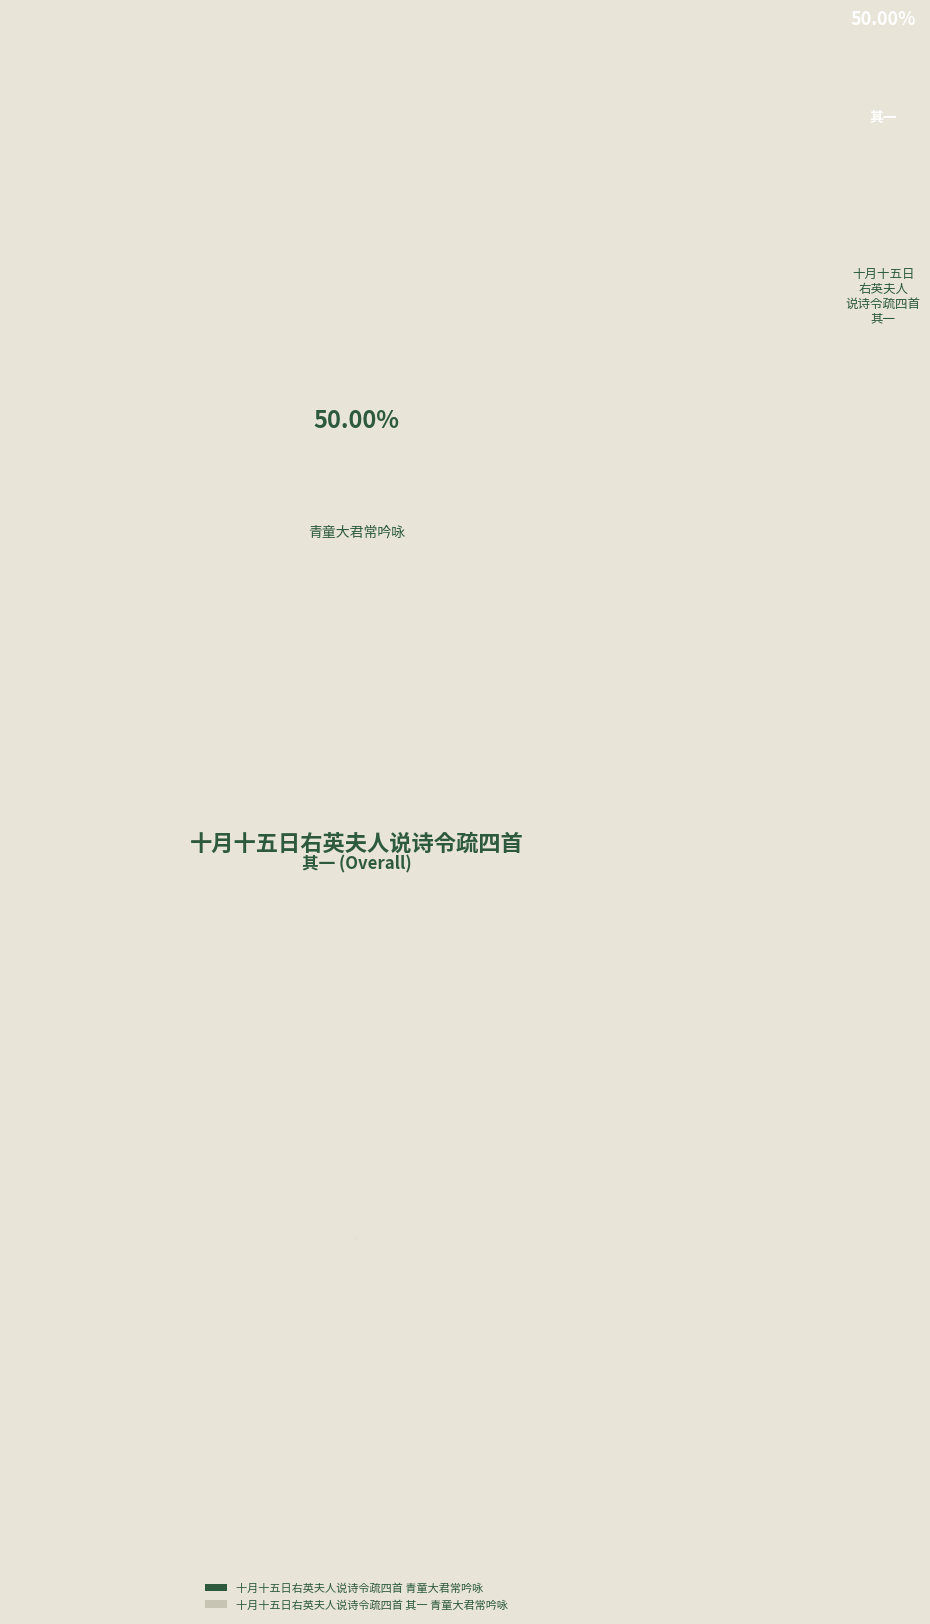

Do 十月十五日右英夫人说诗令疏四首 其一 青童大君常吟咏 and 十月十五日右英夫人说诗令疏四首 青童大君常吟咏 together represent more than half of the pie?

Yes